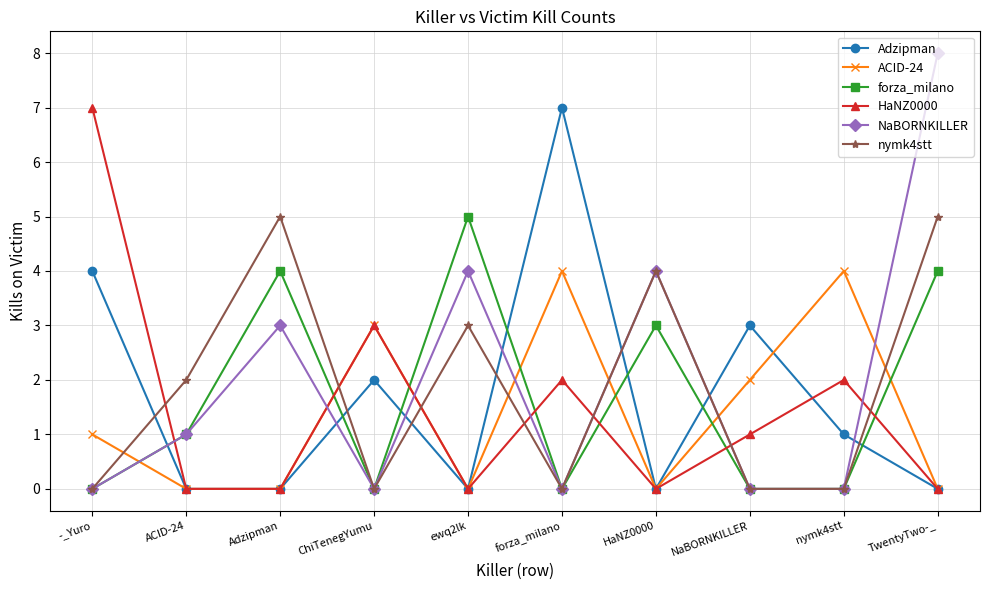

How many series are shown in this chart?

6